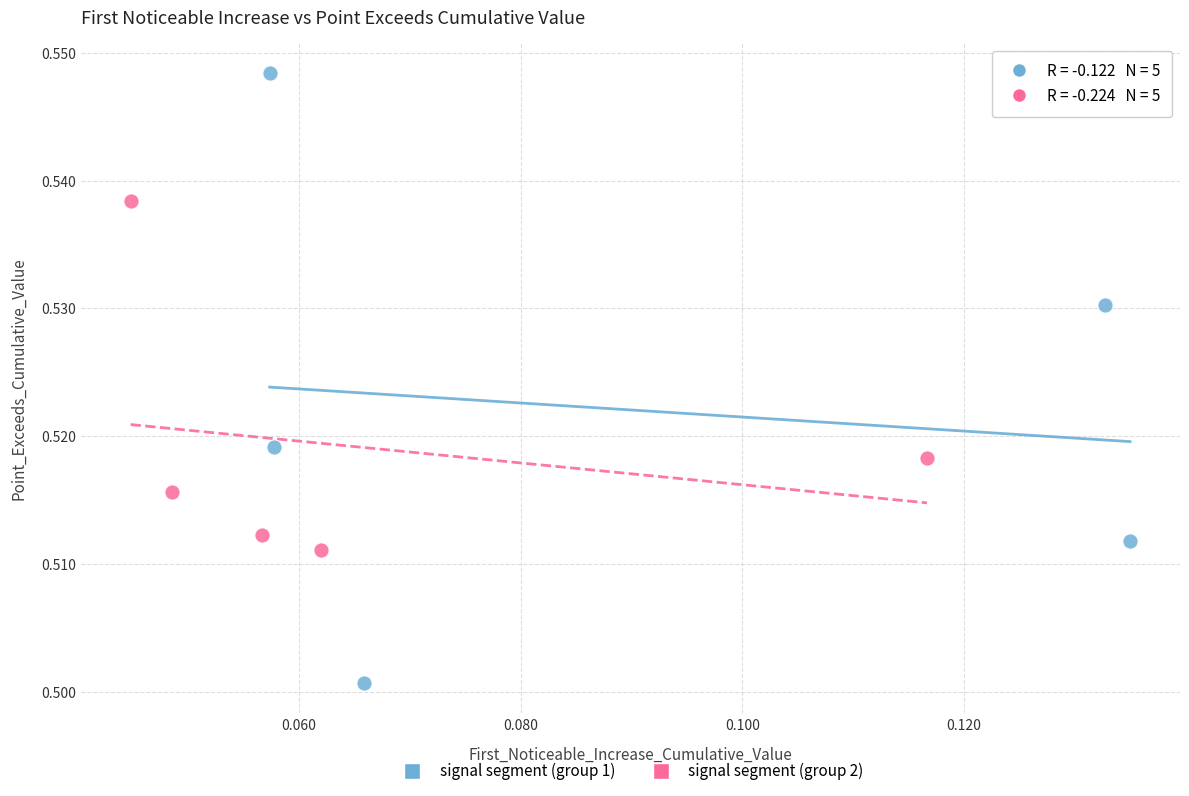

Which series contains the lowest Y value?

signal segment (group 1)